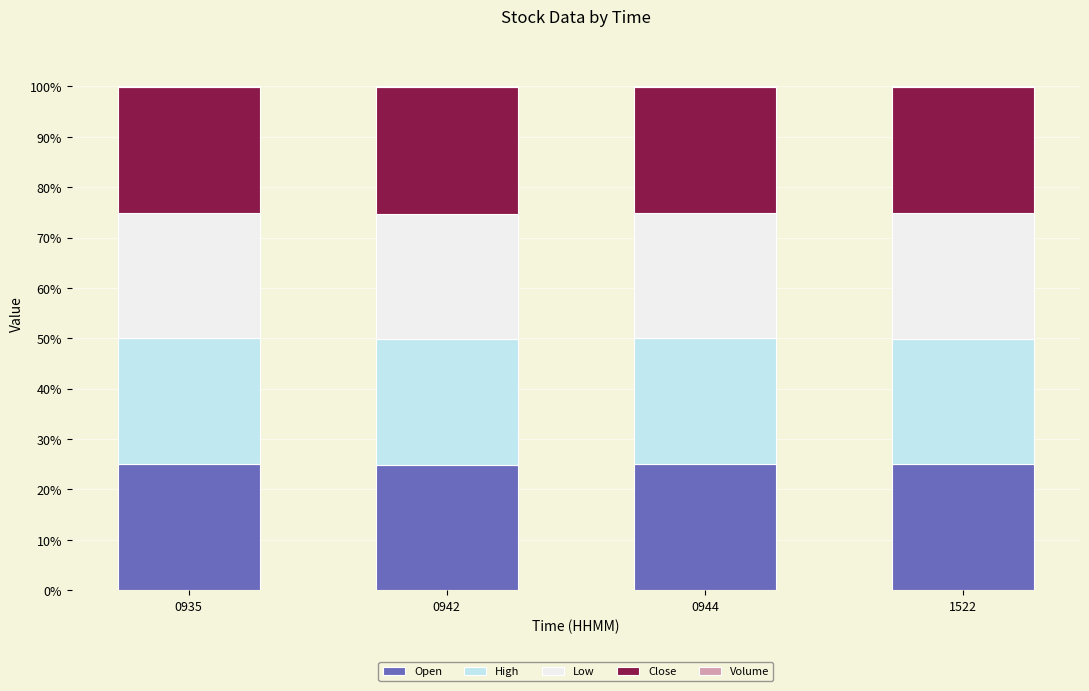

The Open series shows 25.0 at 0935. True or false?

True